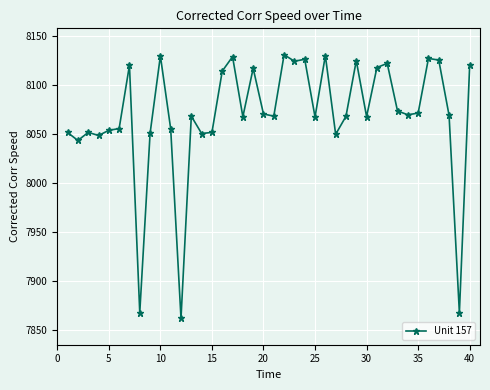

True or false: the data has more than 2 interior local peaks.

True